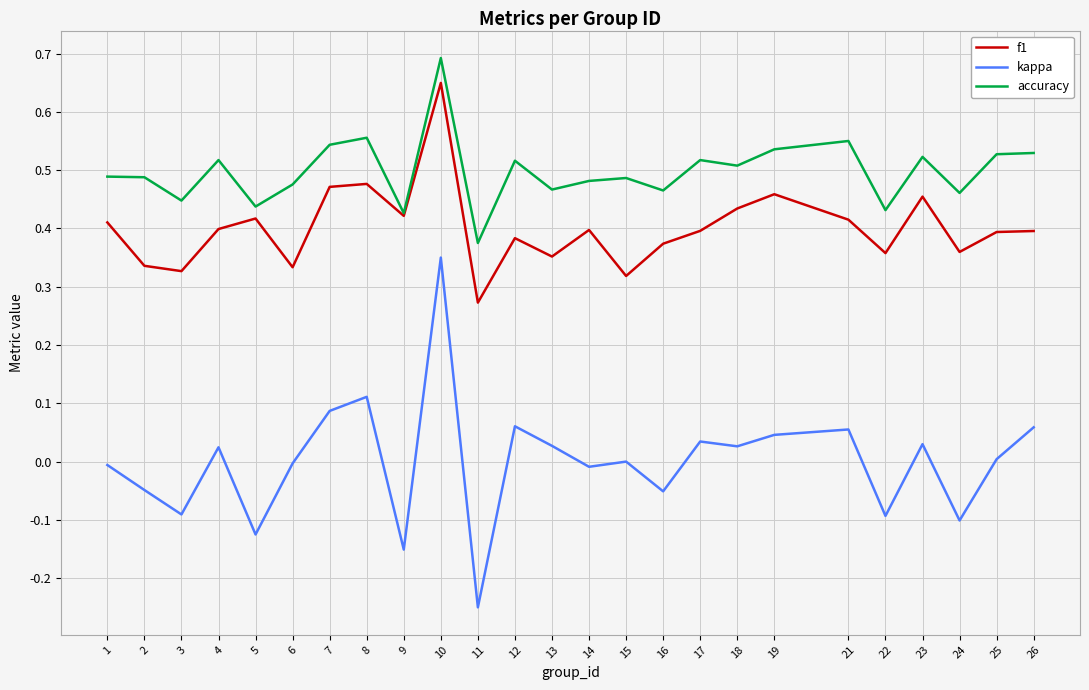

Between 11 and 15, which series saw the biggest shift?

kappa